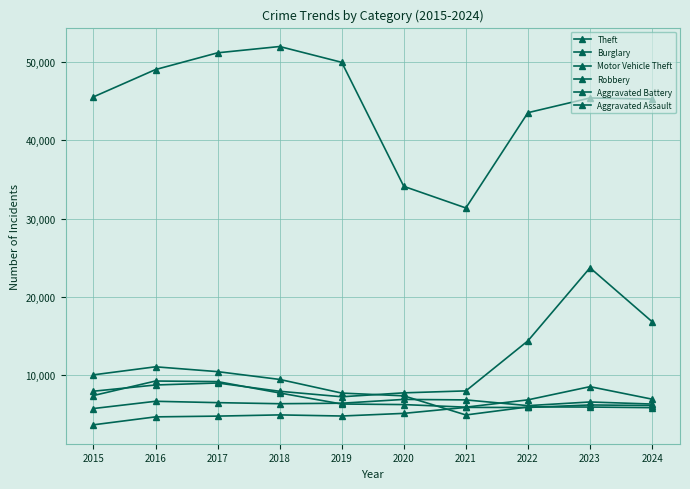

Is this an area chart (filled region under the line)?

No